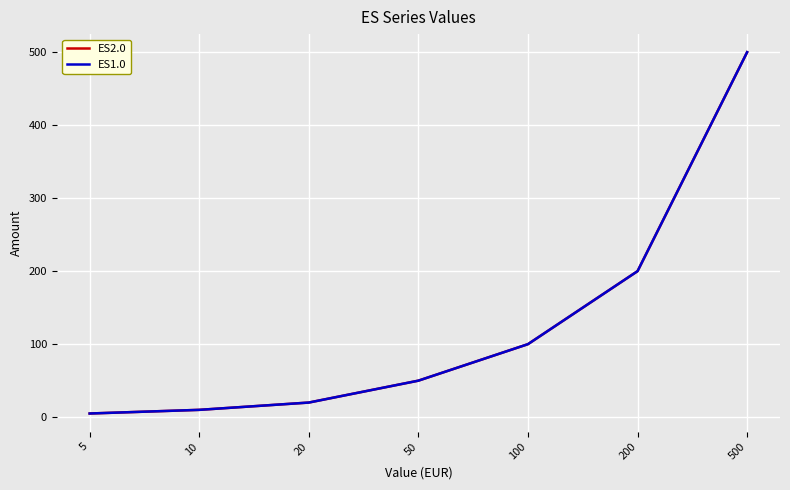

What value does the ES2.0 series have at 500, to the nearest 50?

500